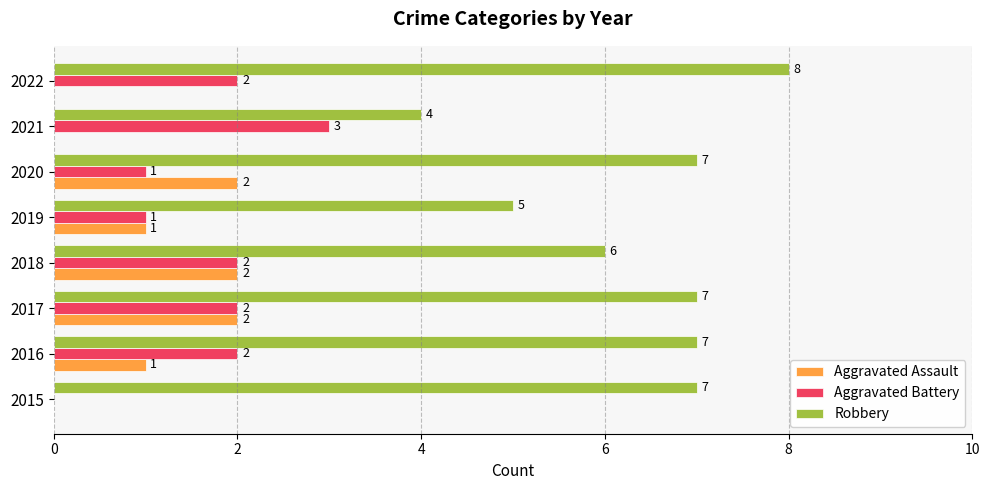

What is the maximum value for Robbery?

8